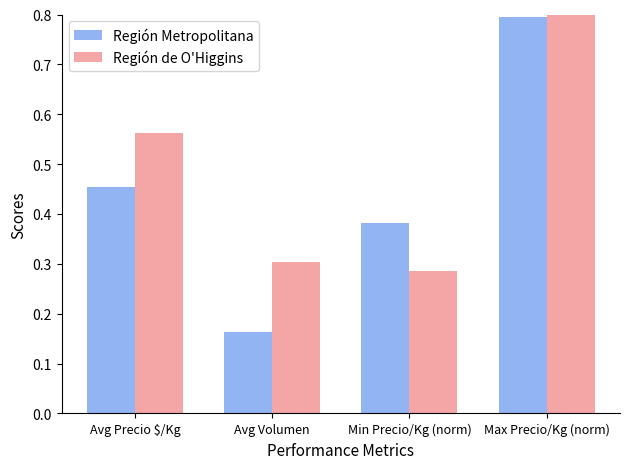

What is the value of the Región Metropolitana bar at the 2nd from the left?

0.2